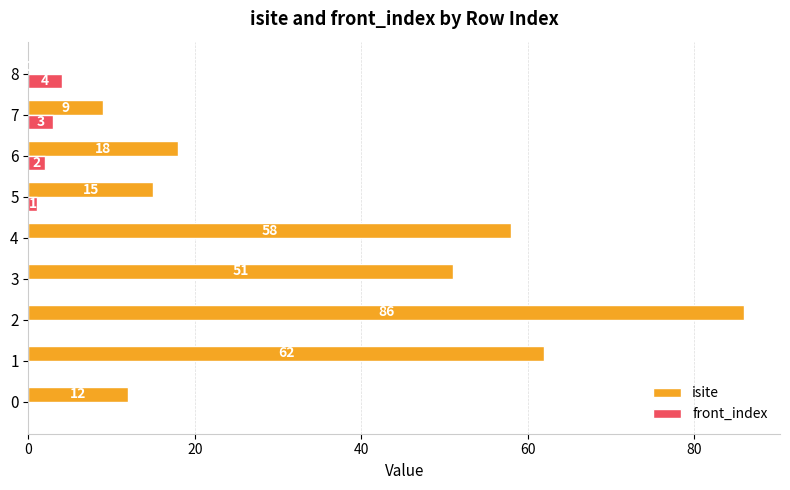

What is the total value across all series at 0?

12